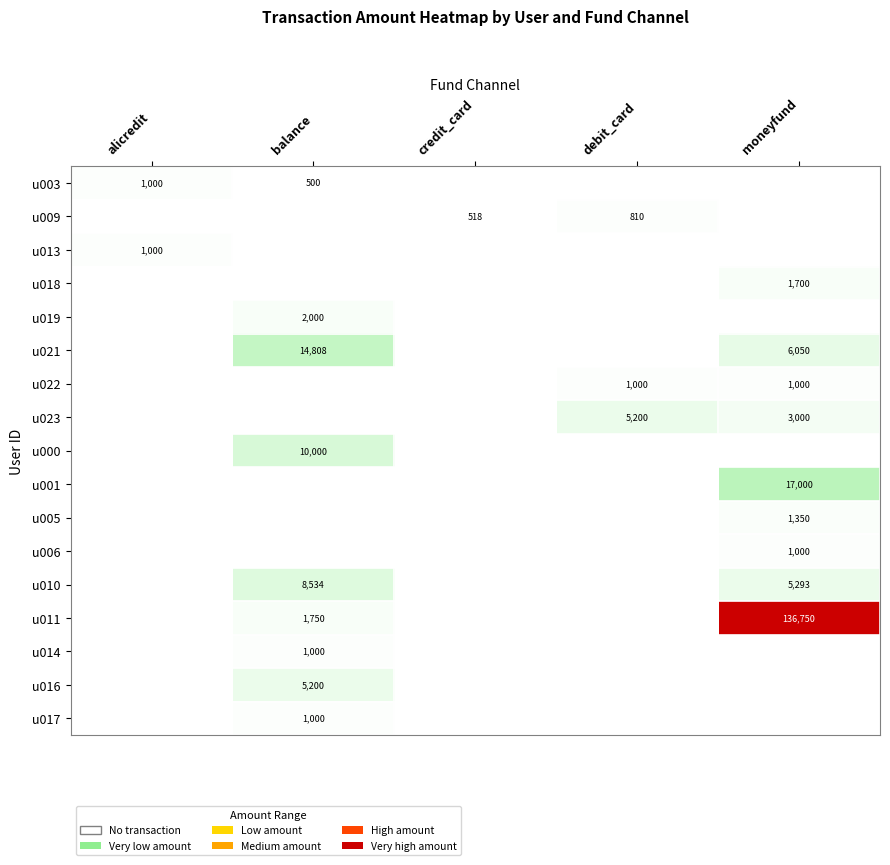

What is the difference between the maximum and minimum values in the u022 series?

1000.0